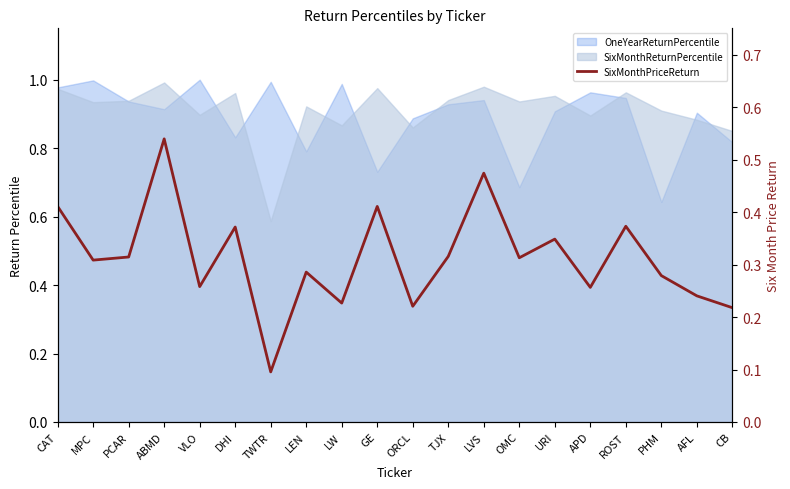

At which label is the value closest to 0?

TWTR